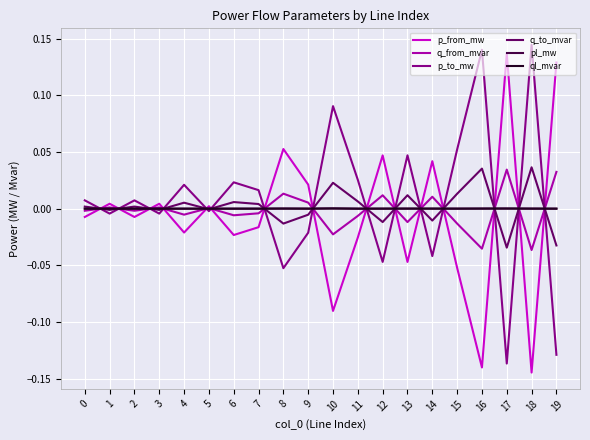

Count the number of categories in the chart.

20